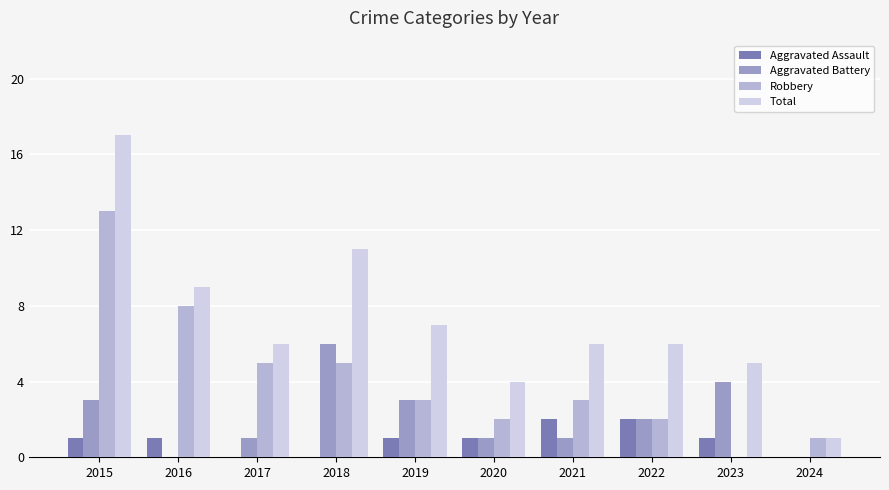

What is the total value across all series at 2023?

10